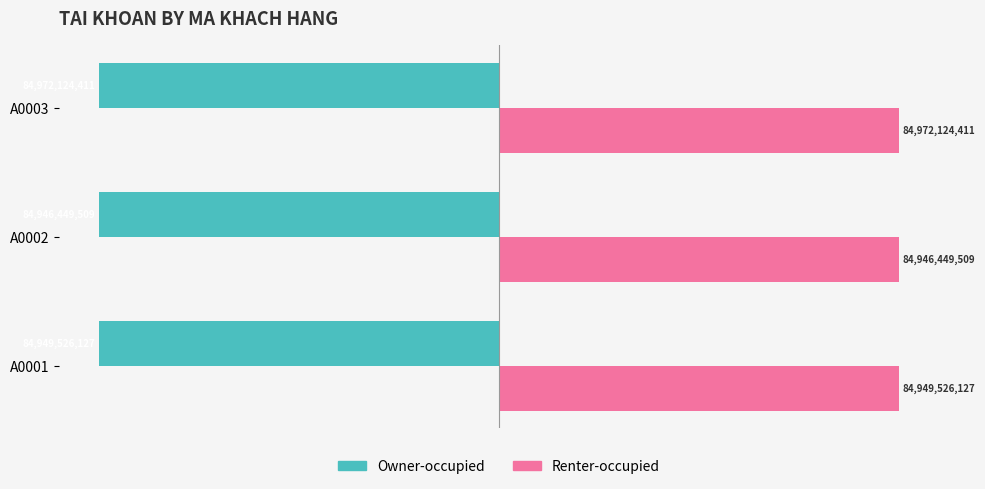

What are all the series names shown in the legend?

Owner-occupied, Renter-occupied